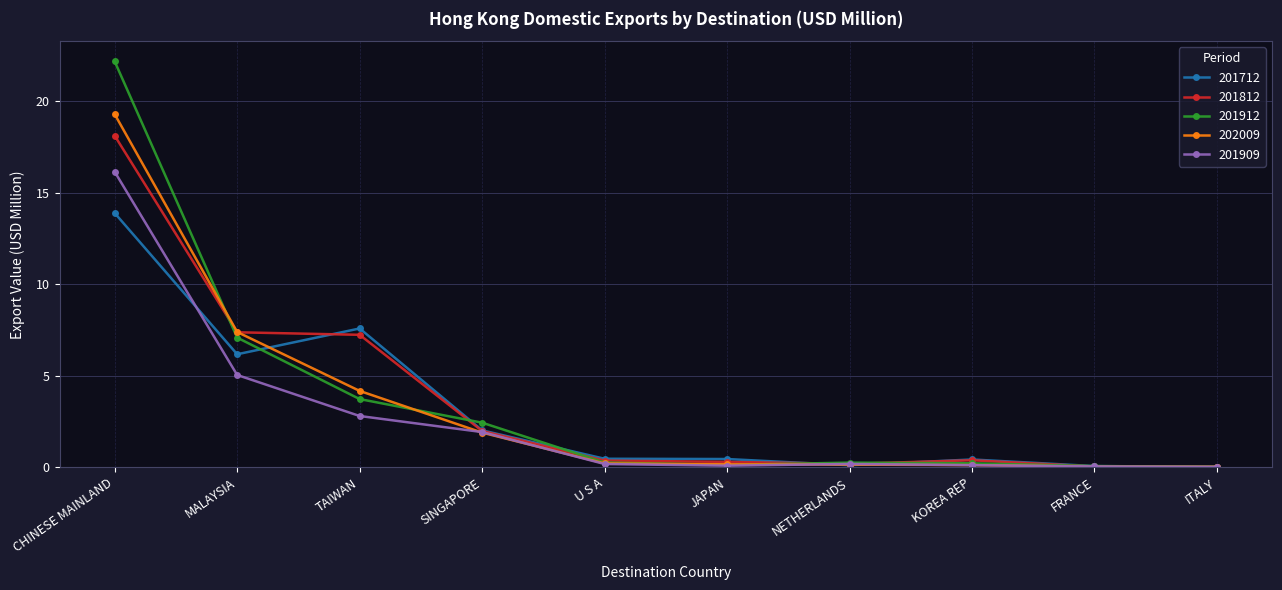

What is the approximate value of 201812 at CHINESE MAINLAND?

18.1